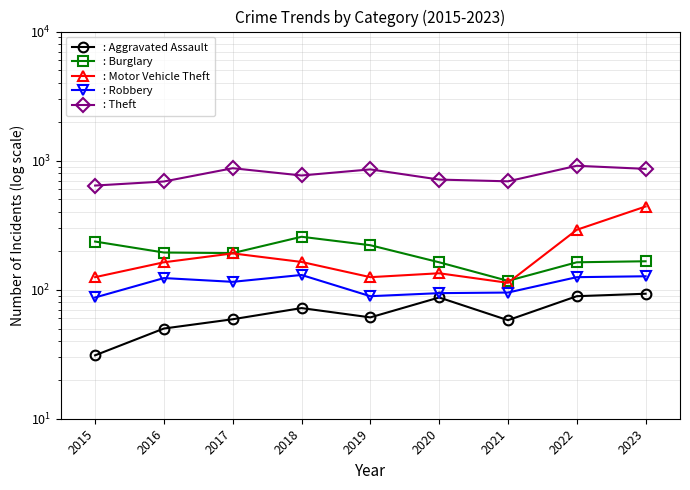

Reading left to right, what are all the values shown in this chart?

: Aggravated Assault: 2015=31	2016=50	2017=59	2018=72	2019=61	2020=87	2021=58	2022=89	2023=93
: Burglary: 2015=236	2016=194	2017=192	2018=257	2019=221	2020=163	2021=117	2022=163	2023=166
: Motor Vehicle Theft: 2015=125	2016=163	2017=191	2018=164	2019=125	2020=134	2021=113	2022=291	2023=441
: Robbery: 2015=87	2016=123	2017=115	2018=130	2019=89	2020=94	2021=95	2022=125	2023=127
: Theft: 2015=641	2016=689	2017=873	2018=767	2019=855	2020=713	2021=691	2022=912	2023=863